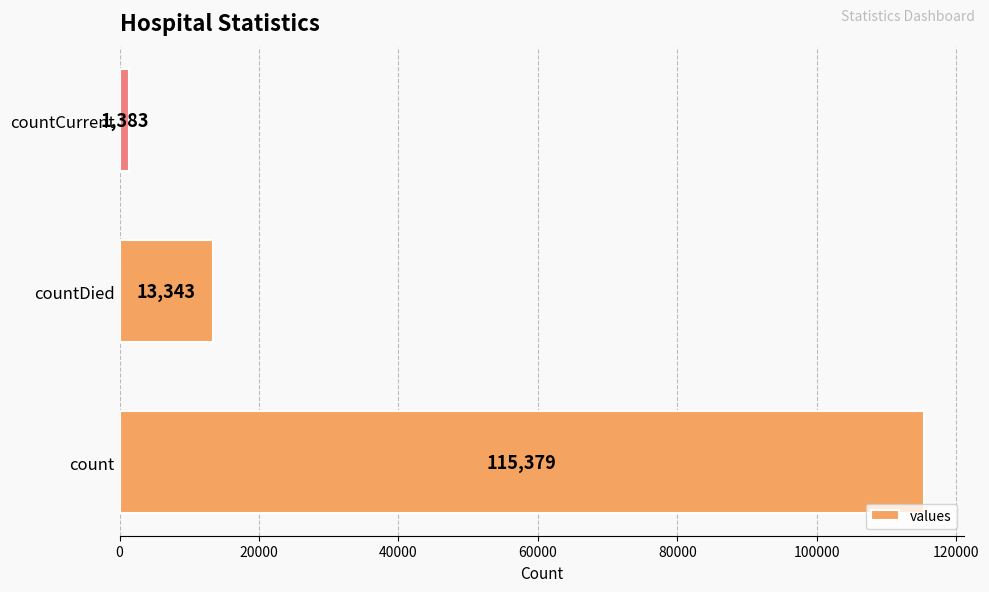

Rank the categories by value from lowest to highest.

countCurrent, countDied, count